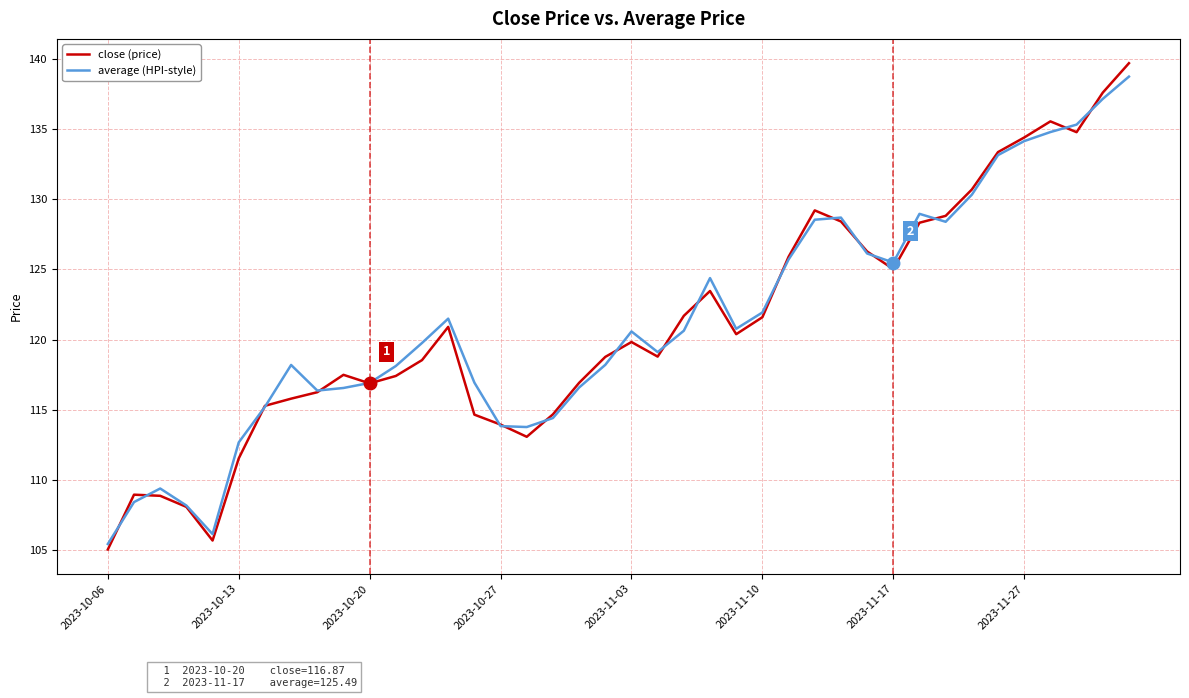

What is the sum of all average (HPI-style) values?

4849.3